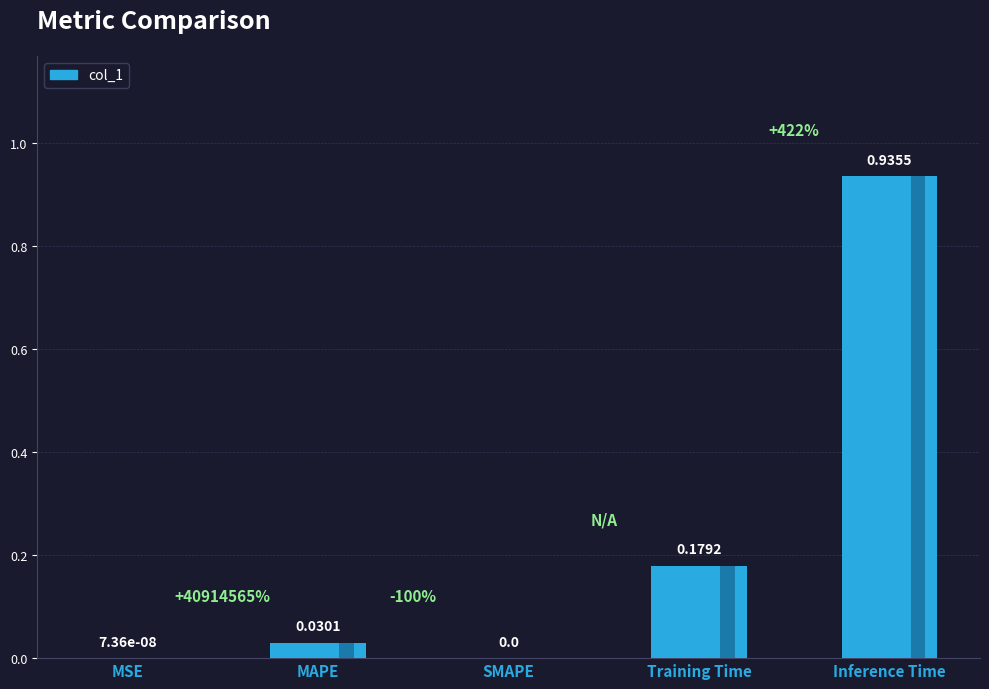

How many data points are above 0?

4